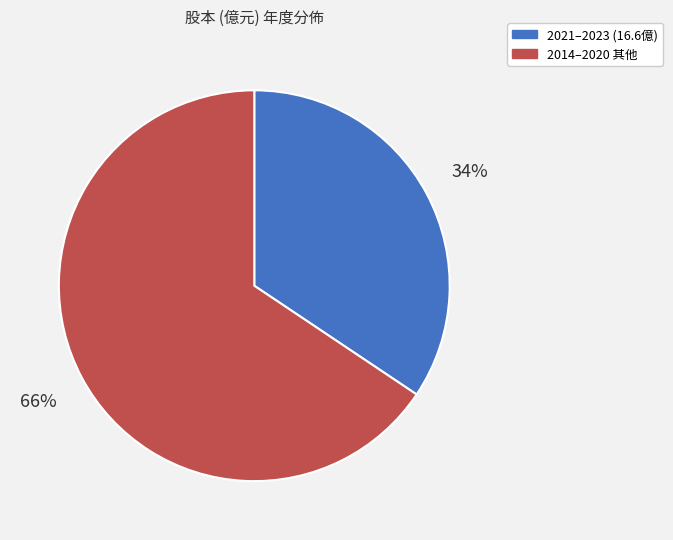

How many segments does this pie chart have?

2